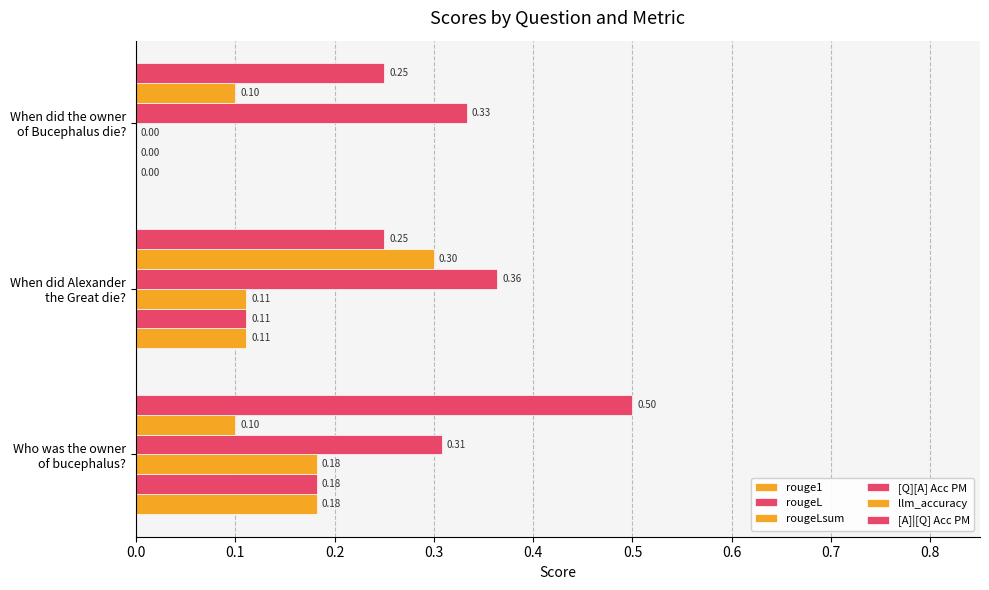

What is the value of the rougeLsum bar at the 2nd from the left?

0.1